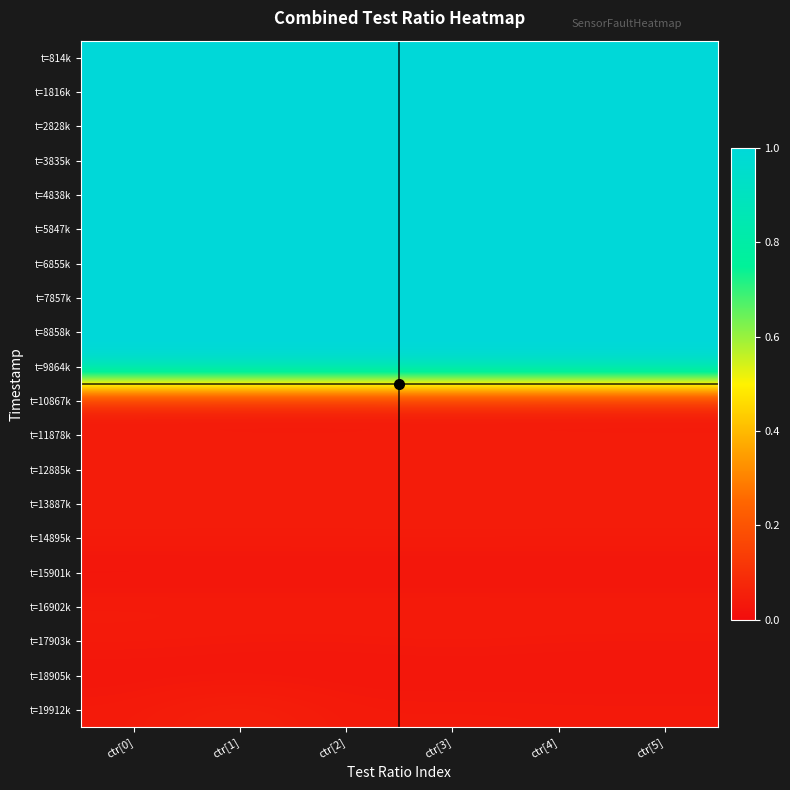

At how many categories does at least one series exceed 0?

6